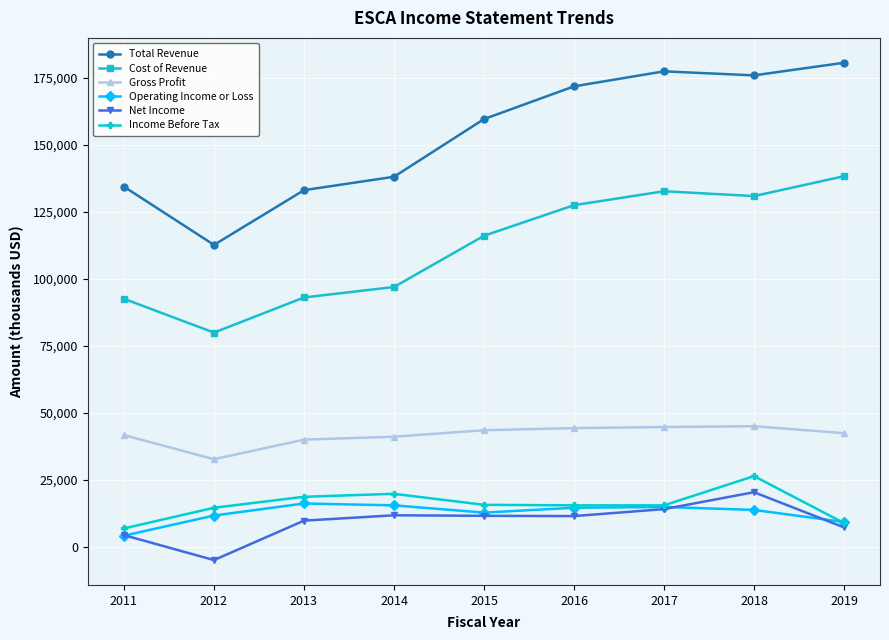

Does the chart display data point markers on the line(s)?

Yes